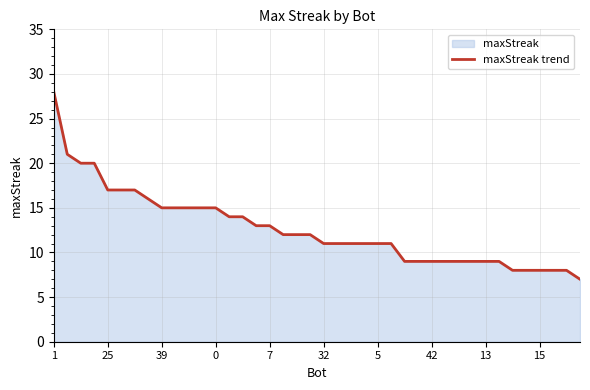

Is it true that the value at 18 is 5?

False